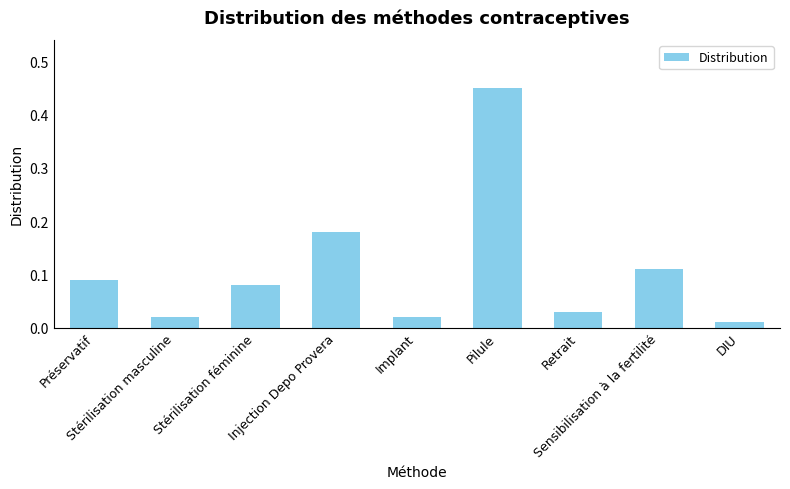

What is the difference between the maximum and second lowest values?

0.4